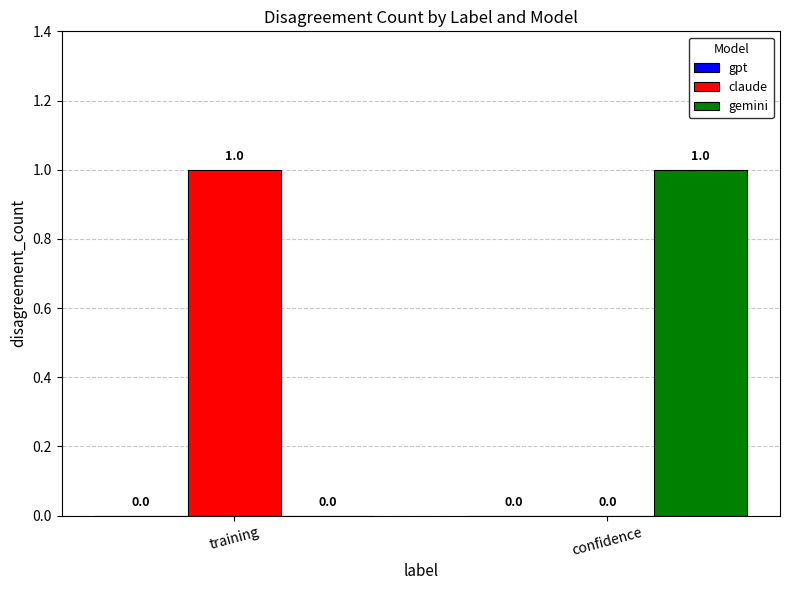

What is the spread (max minus min) of values at training?

1